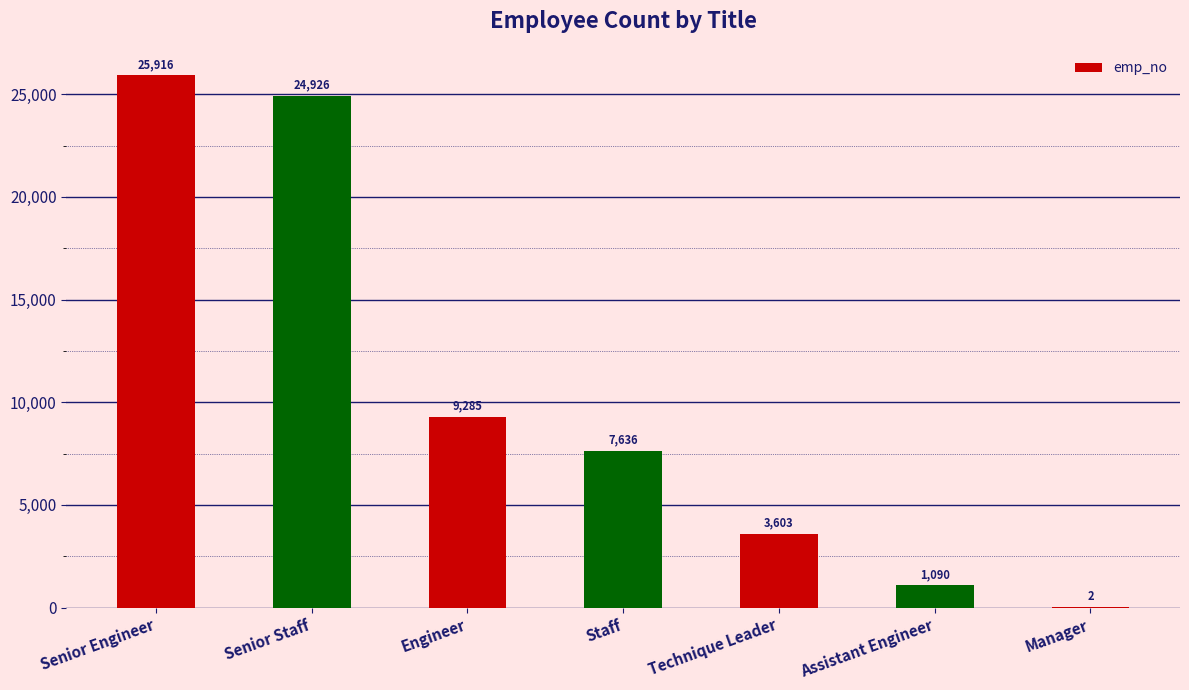

Which category has the highest value across all series?

Senior Engineer